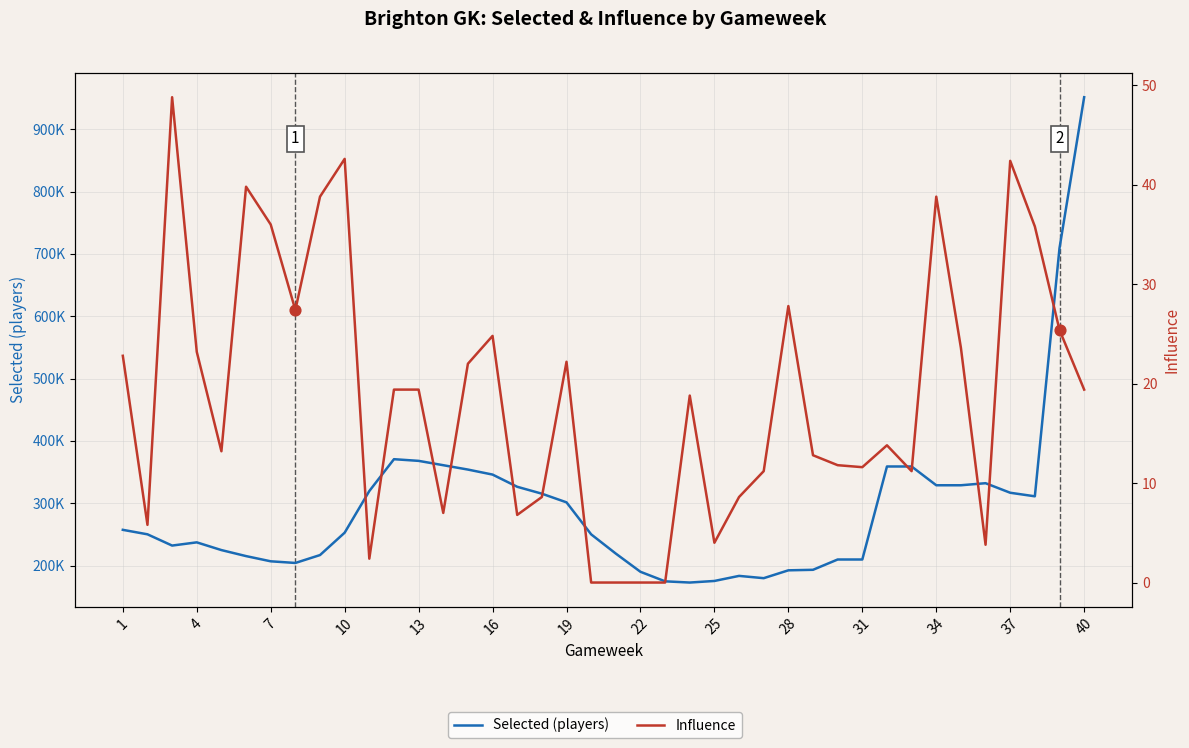

At how many categories does at least one series exceed 819221?

1